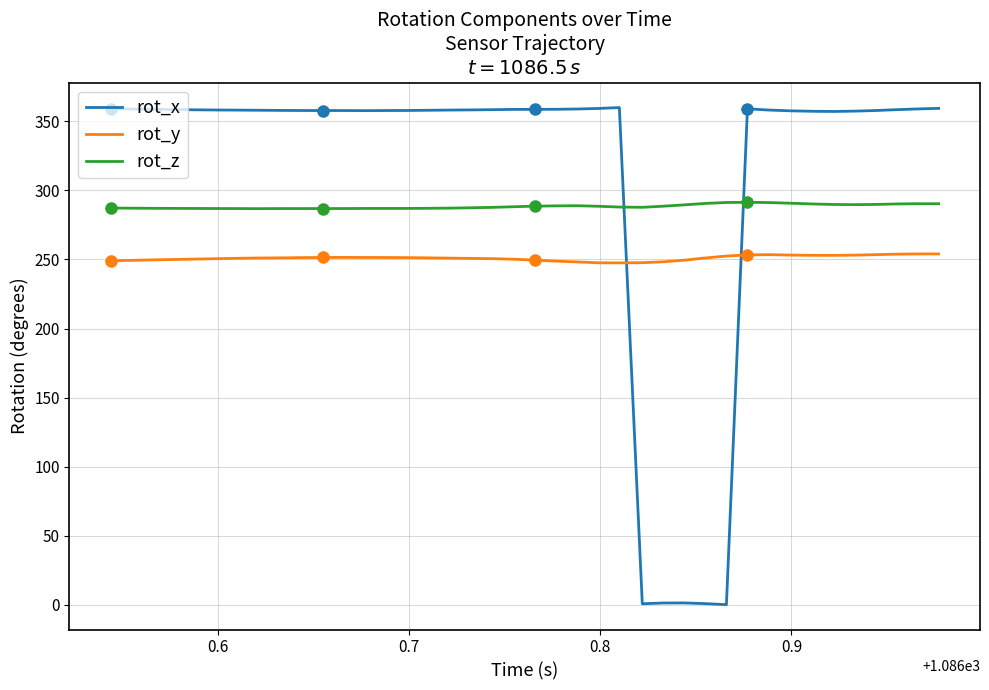

True or false: rot_z and rot_y intersect in this chart.

False